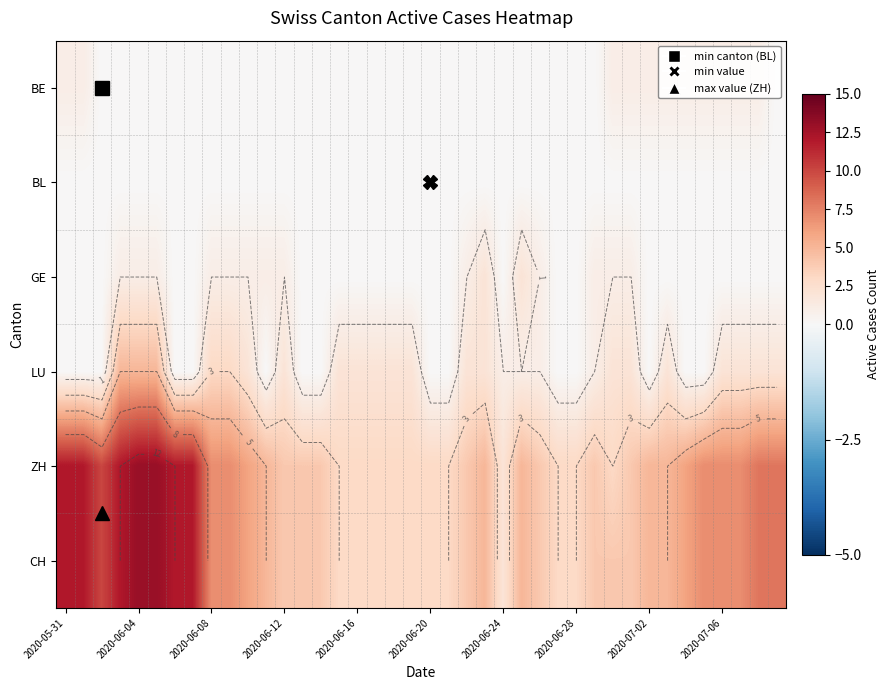

What is the average value of the CH series?

6